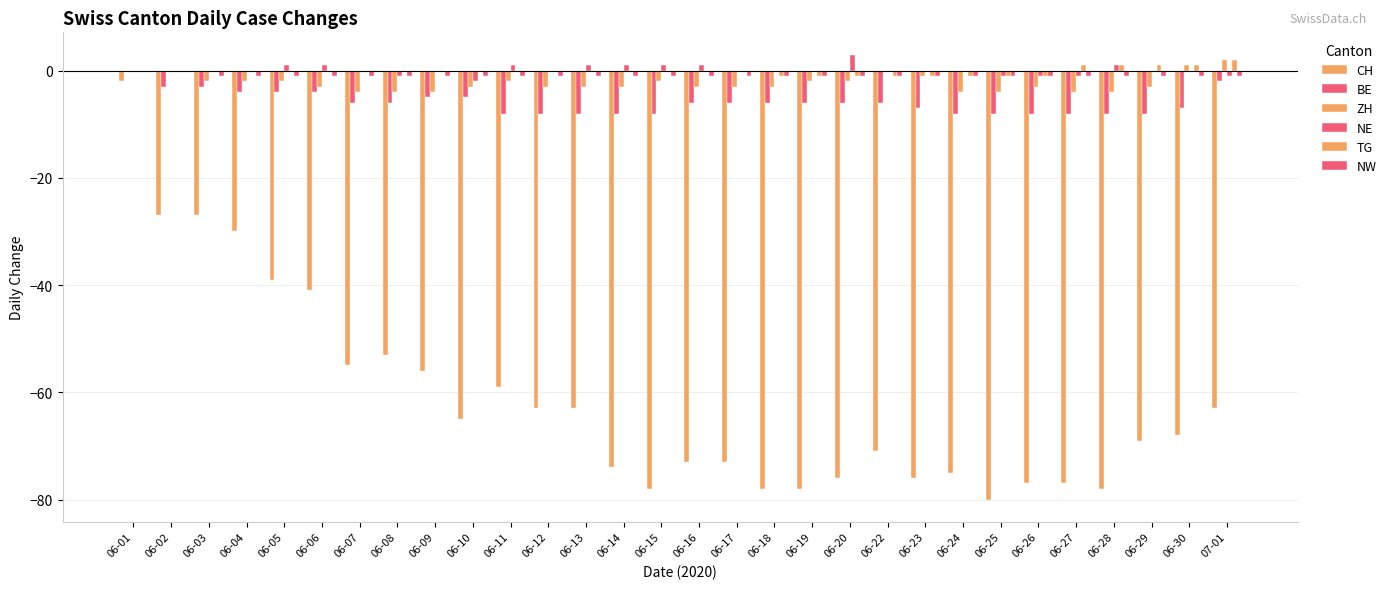

What is the approximate value of NW at 06-26?

-1